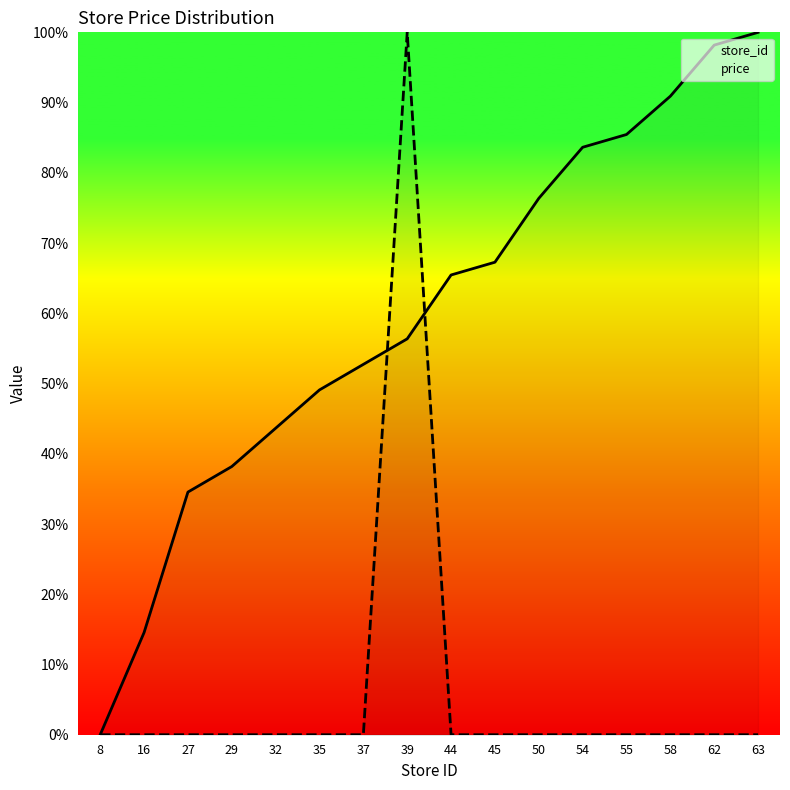

True or false: store_id and price cross at least once.

True